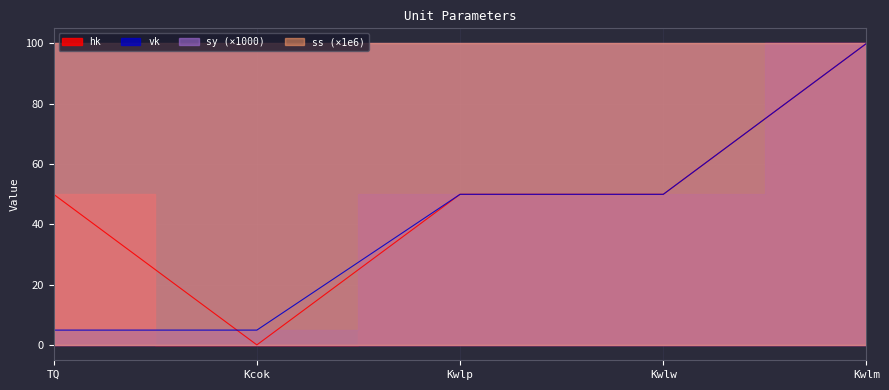

Which series ends up on top after the final intersection of vk and hk?

vk